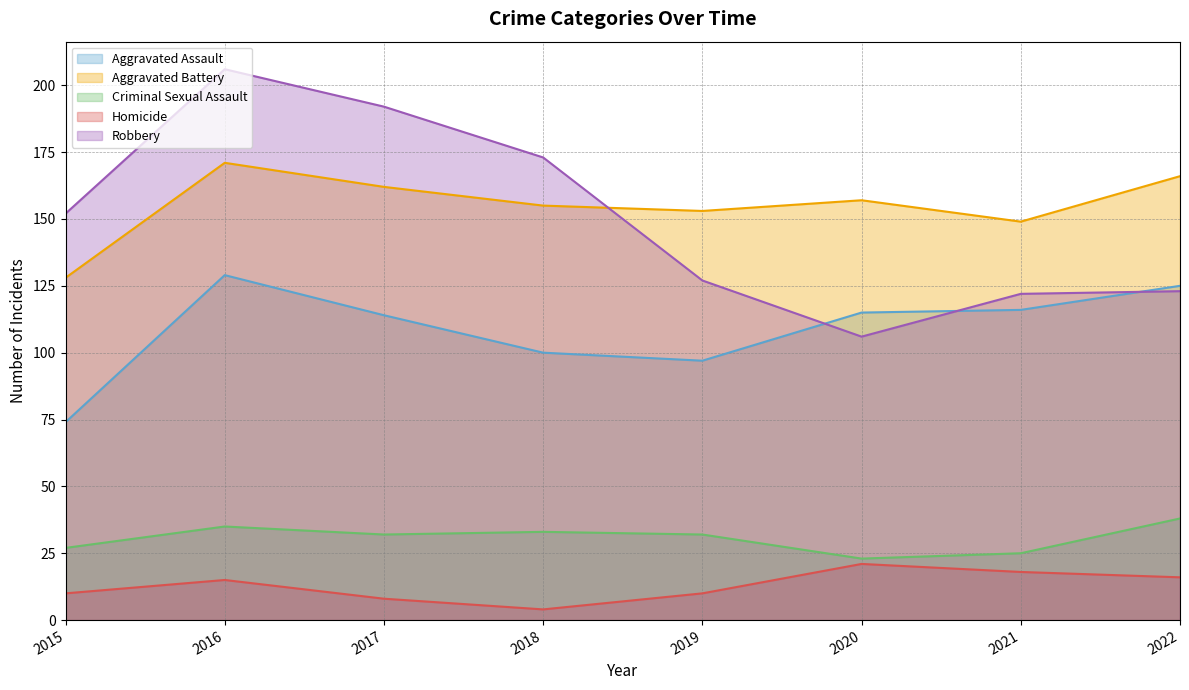

How many data points in Homicide are above 15?

3